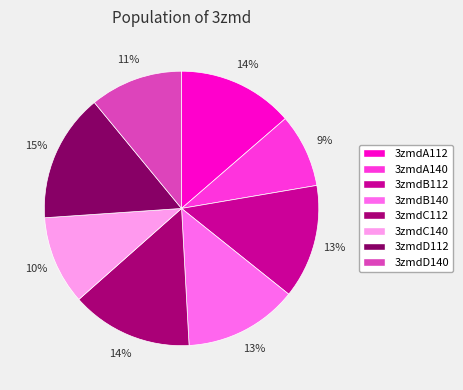

How many slices are in this pie chart?

8